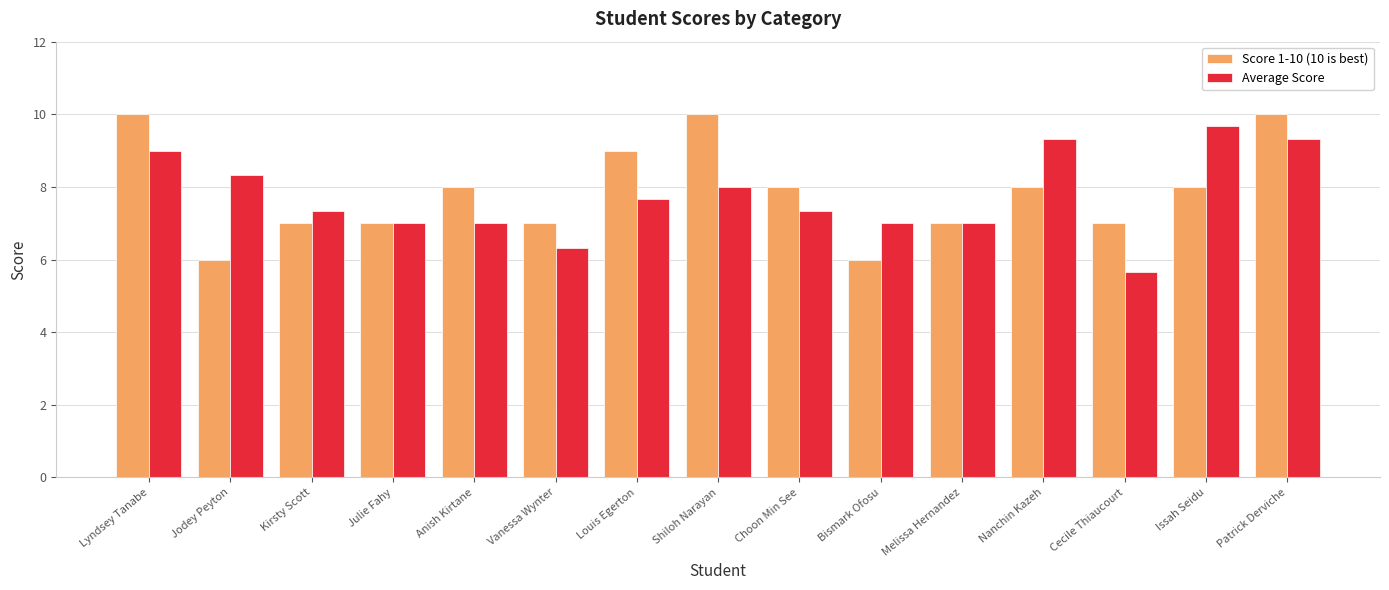

What is the difference between the maximum and second lowest values in the Score 1-10 (10 is best) series?

4.0